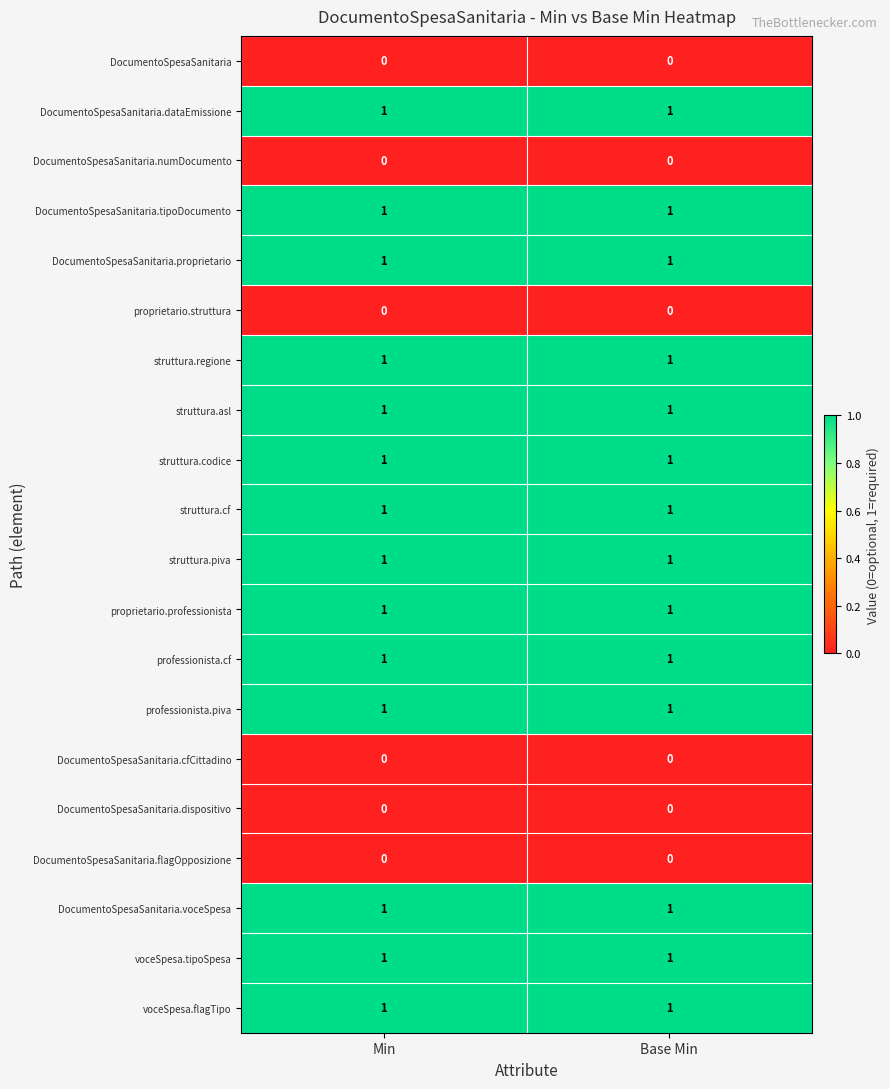

True or false: struttura.regione has a value of 1 at Base Min.

True